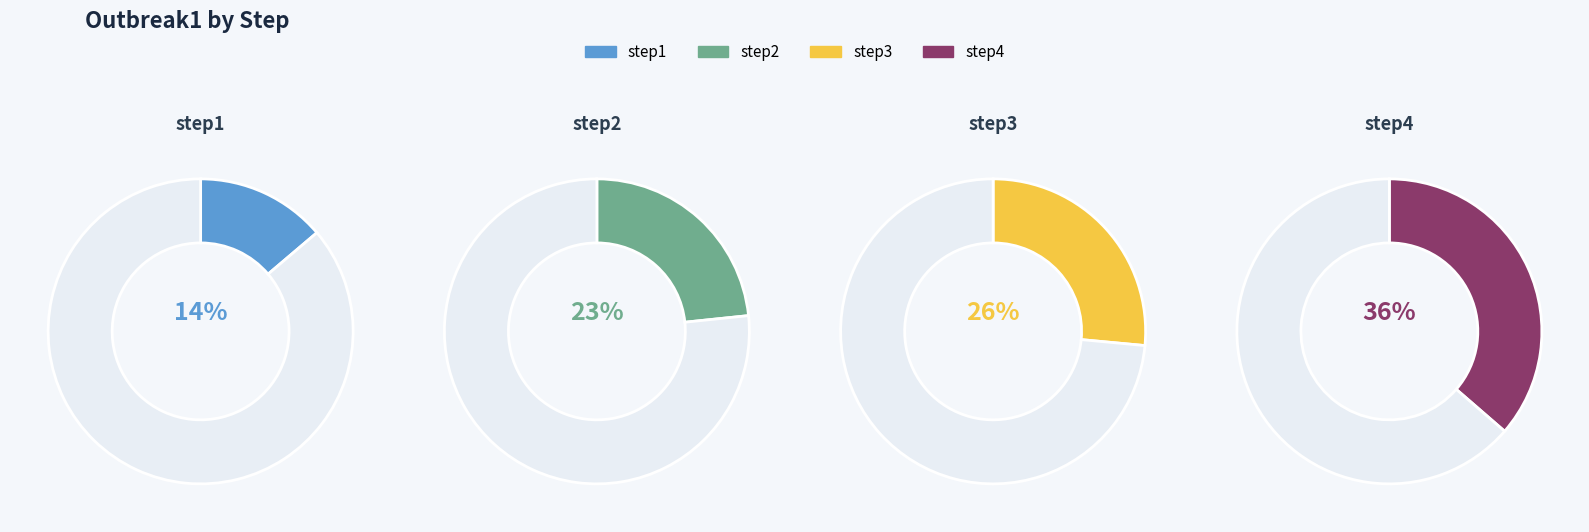

Is the sum of step4 and step1 greater than half?

Yes